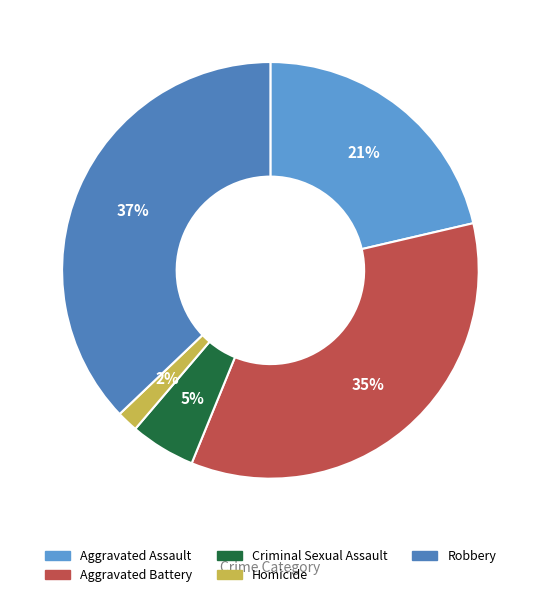

Does any single category account for the majority?

No